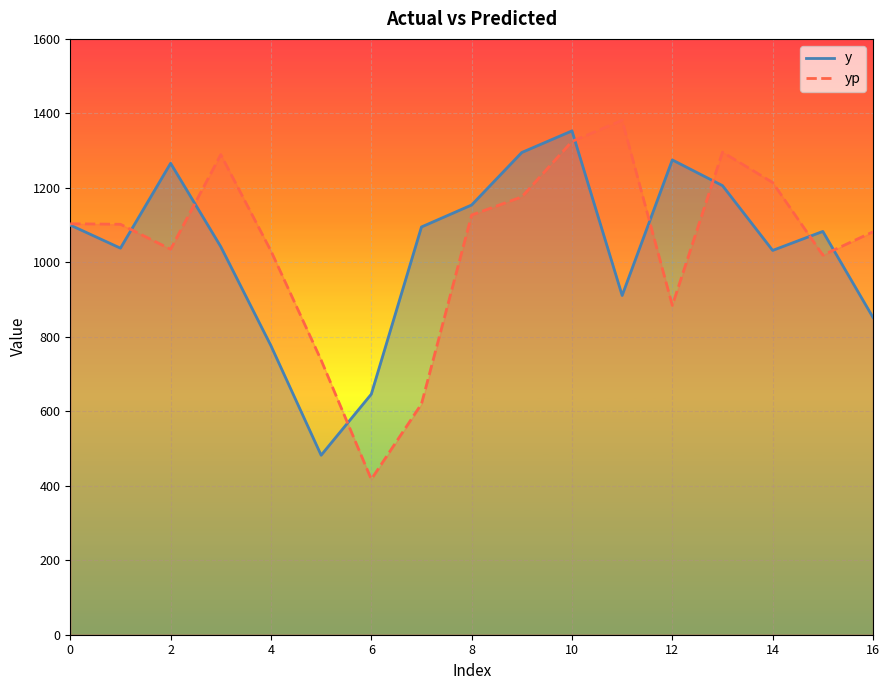

Reading left to right, extract all data points from this chart.

y: 1100.0	1038.0	1266.0	1042.0	776.0	482.0	646.0	1095.0	1154.0	1295.0	1353.0	911.0	1275.0	1206.0	1032.0	1083.0	852.0
yp: 1103.6	1102.2	1035.2	1289.2	1030.5	737.4	417.3	619.6	1127.0	1175.8	1324.6	1381.5	884.3	1295.9	1214.4	1019.3	1081.9